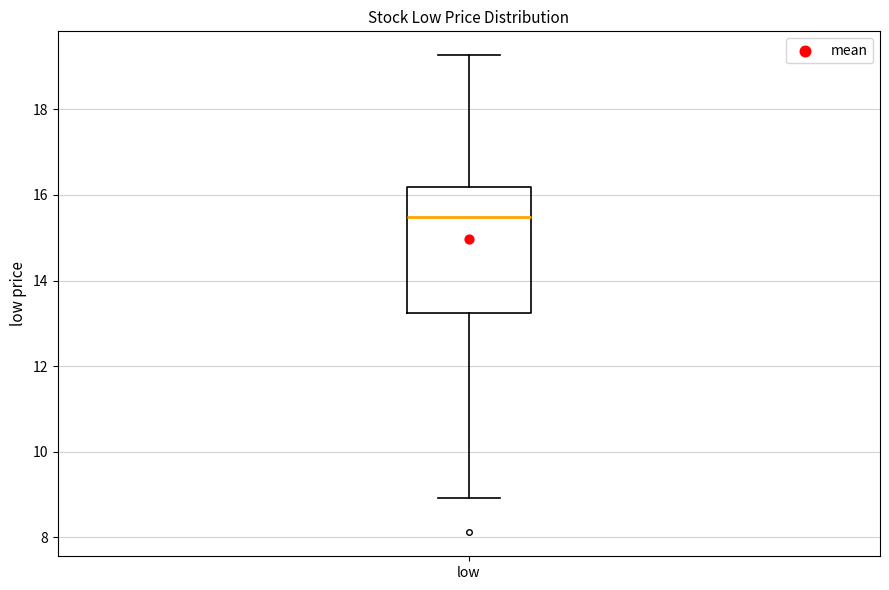

Read this box plot against the y-axis: the position of the median line, the range covered by the box, and the ends of both whiskers. The values are not printed on the chart, so give them approximately, as read against the axis.

median 15.4, box 13.2 to 16.2, whiskers 9.0 to 19.2